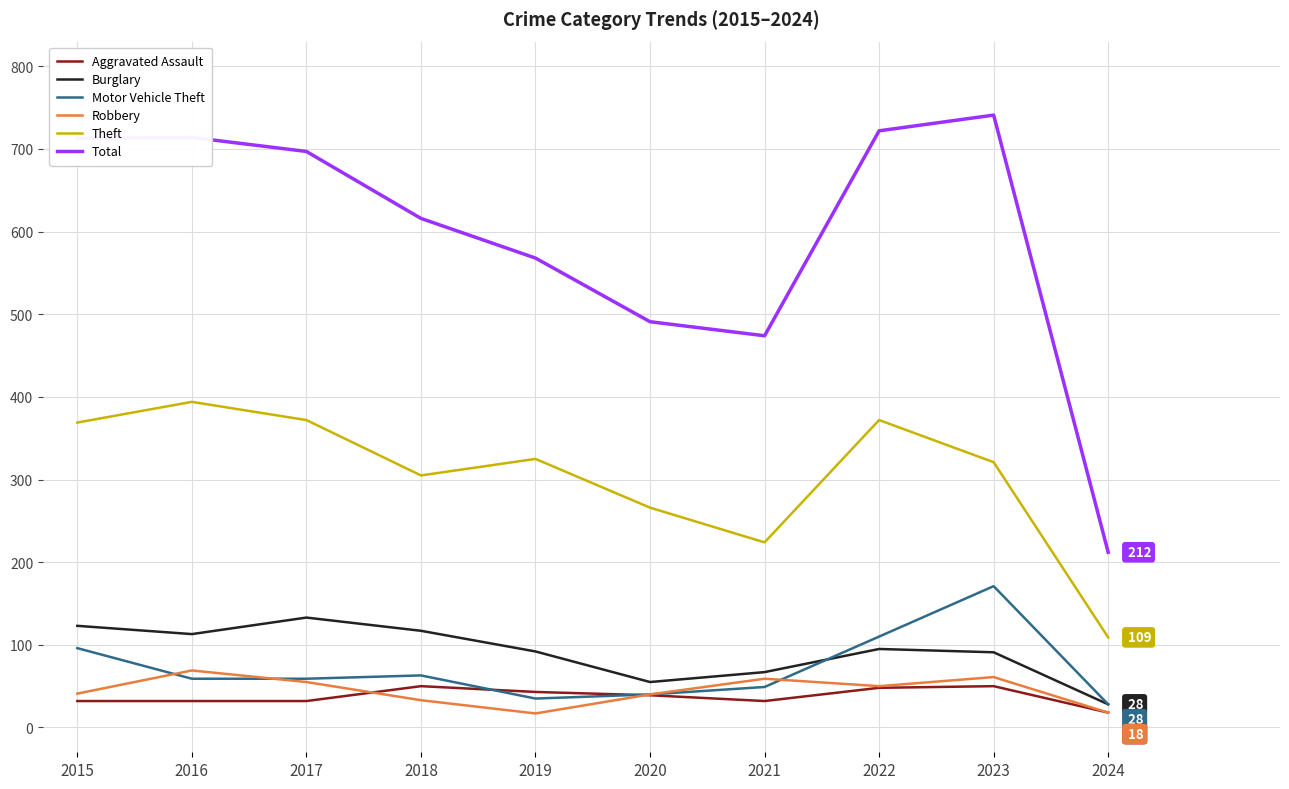

How many interior local valleys does the Total series have?

1